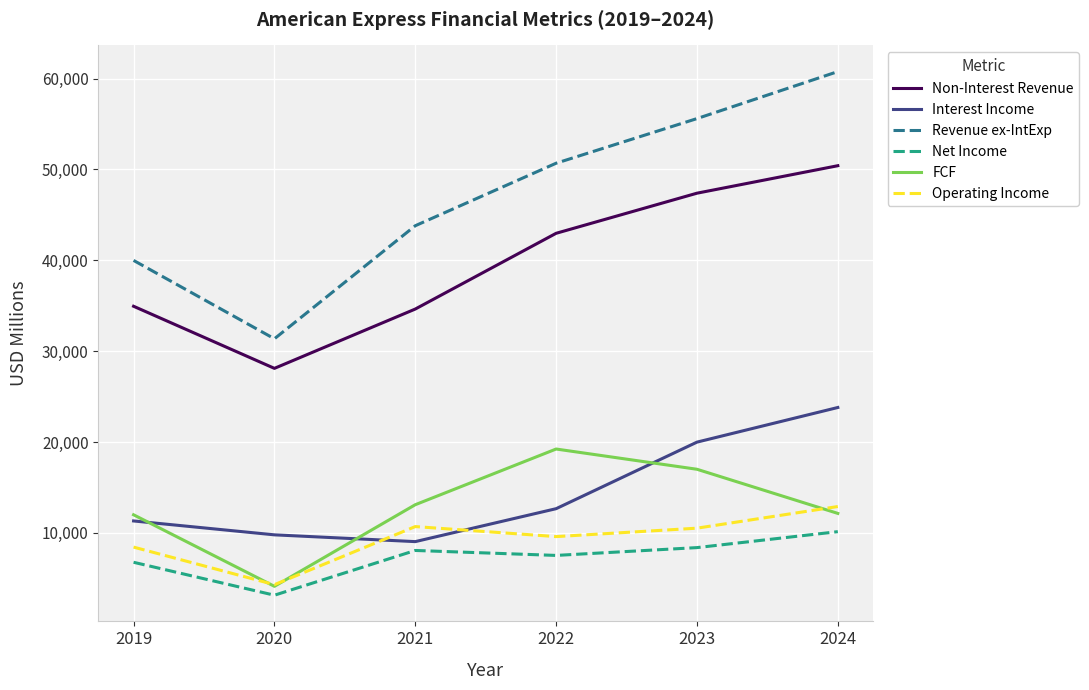

What is the spread (max minus min) of values at 2024?

50635